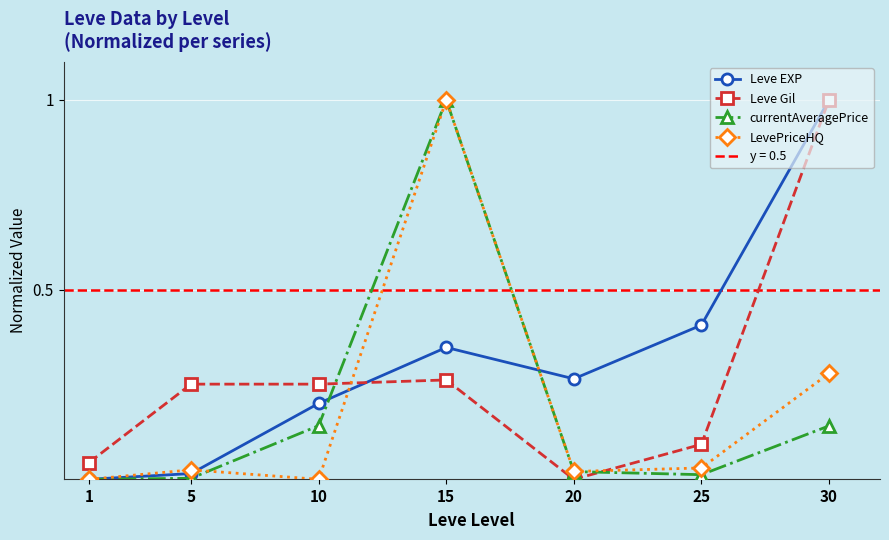

The Leve Gil series shows -0.4 at 20. True or false?

False